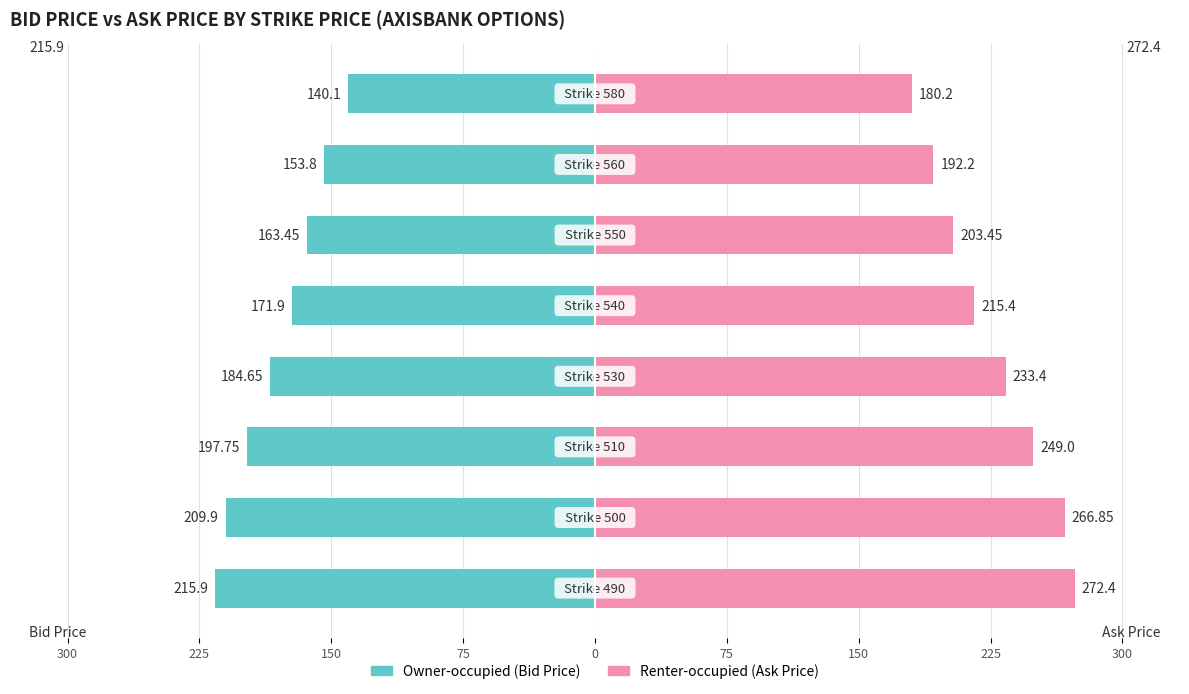

What is the difference between the second highest and second lowest values in the Owner-occupied series?

56.1